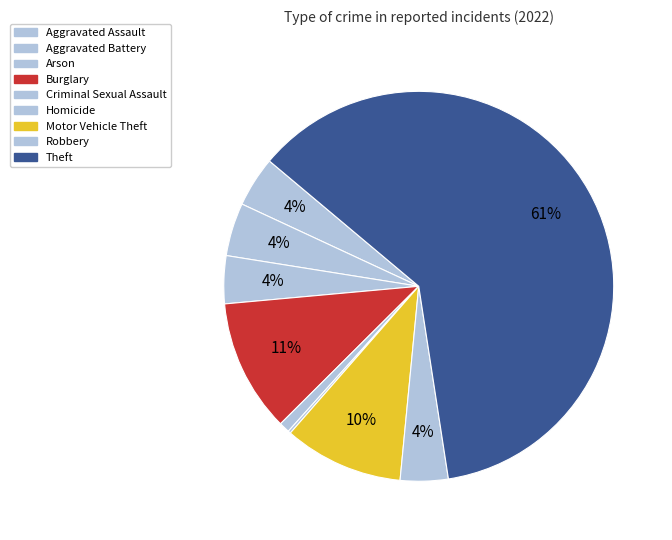

Is Theft the majority of the pie?

Yes